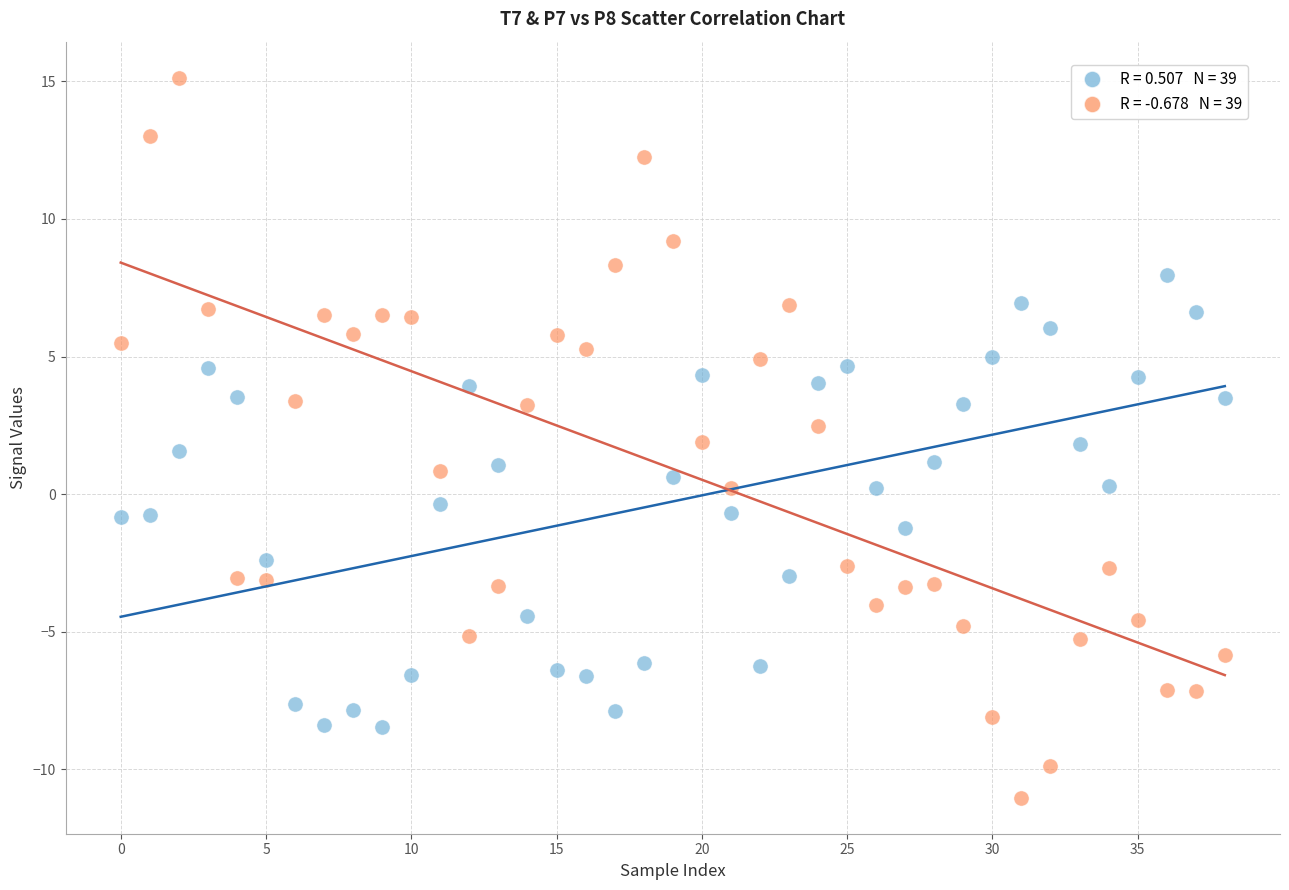

Across all data points, what is the range of Y values (max minus min)?

26.2